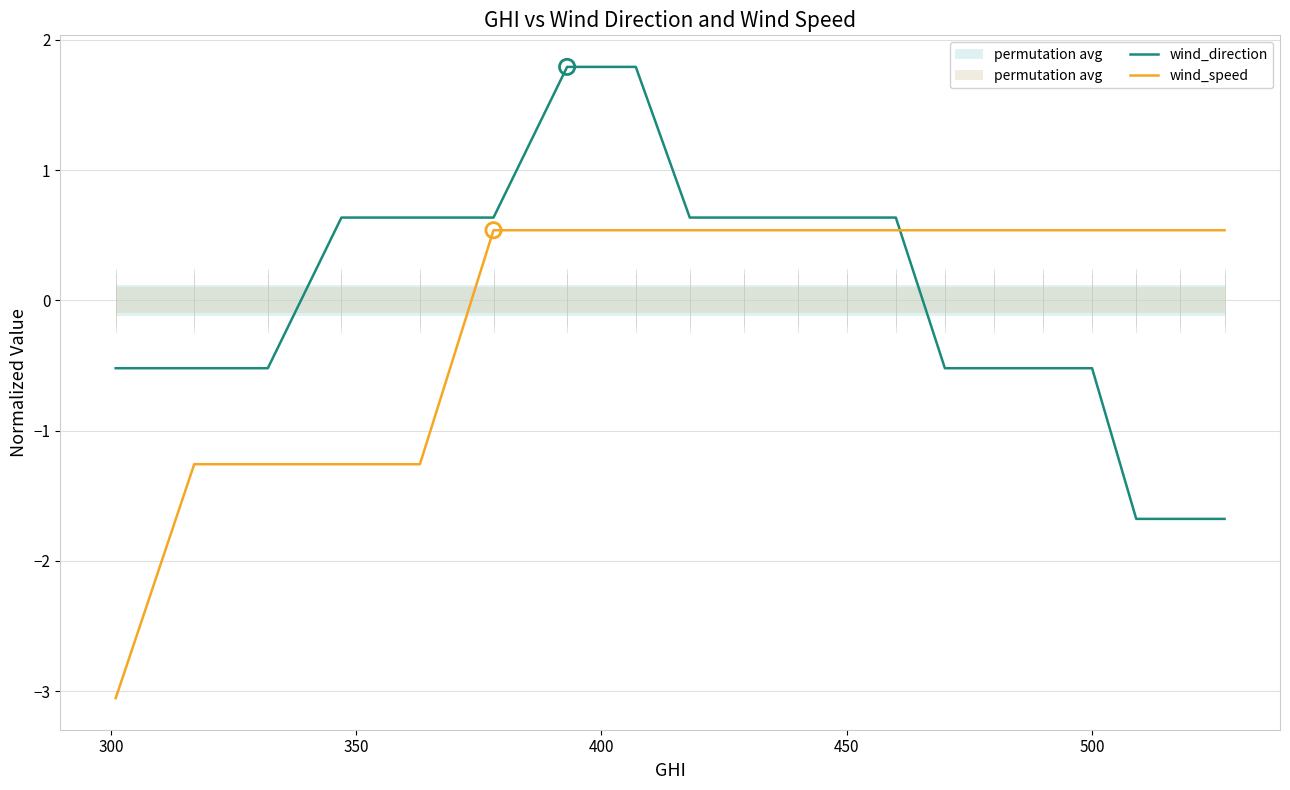

Which series reaches the minimum Y coordinate?

wind_speed